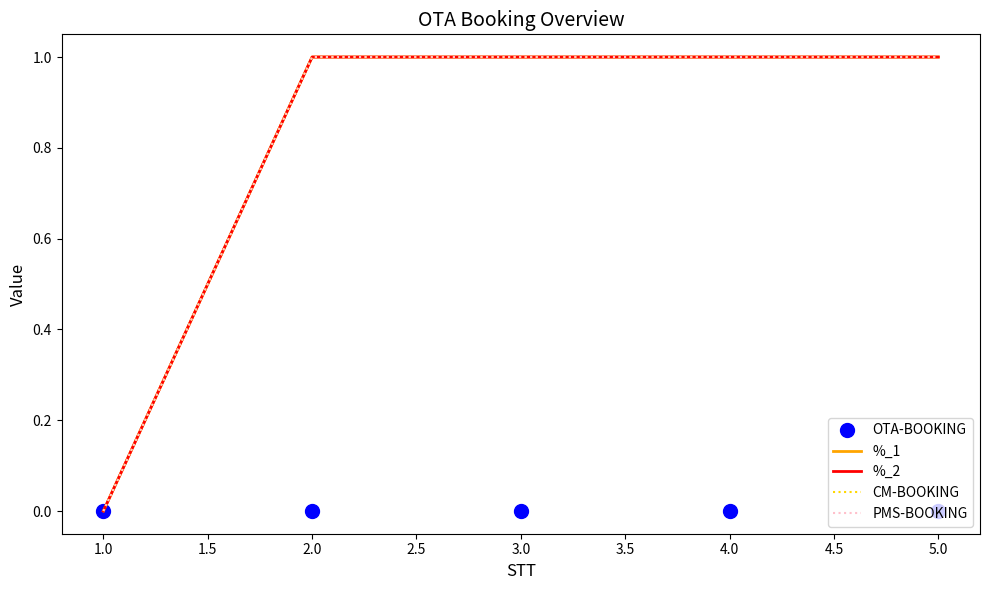

Does the chart have visible grid lines?

No